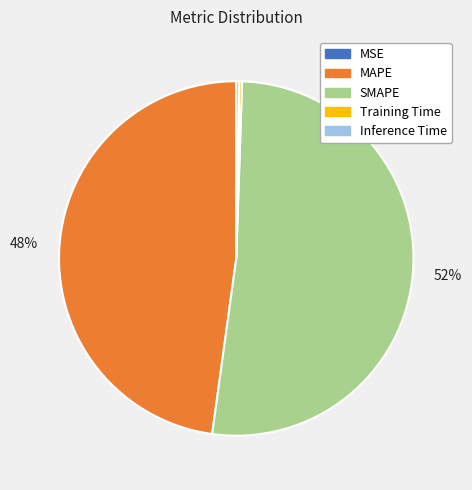

Approximately how many times larger is the value at MAPE compared to SMAPE?

0.9